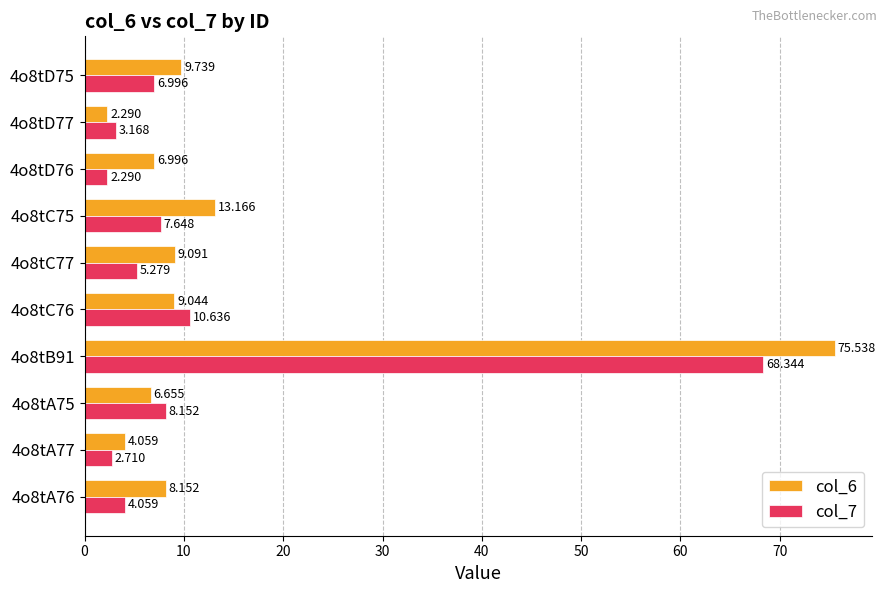

Is the value of col_7 at 4o8tA77 greater than the value of col_6 at 4o8tA77?

No